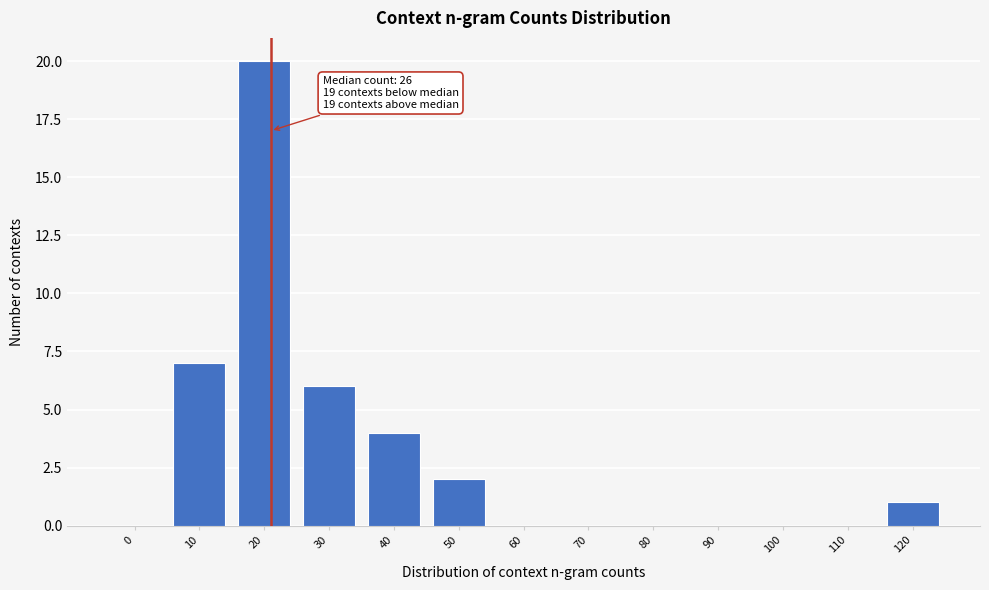

Reading left to right, list all the values displayed in this chart.

0=0	10=7	20=20	30=6	40=4	50=2	60=0	70=0	80=0	90=0	100=0	110=0	120=1